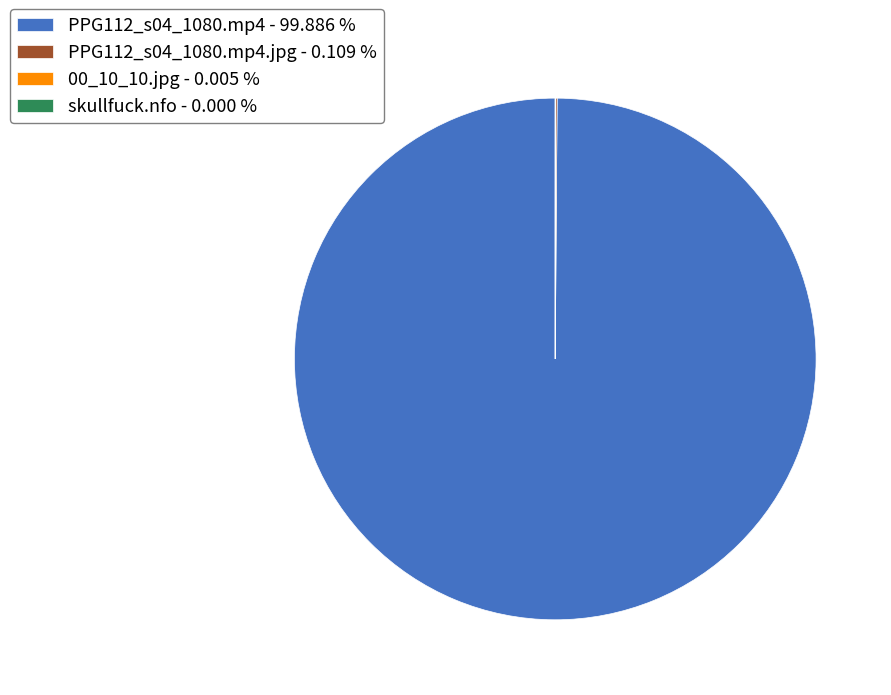

Which slice is the largest?

PPG112_s04_1080.mp4 - 99.886 %